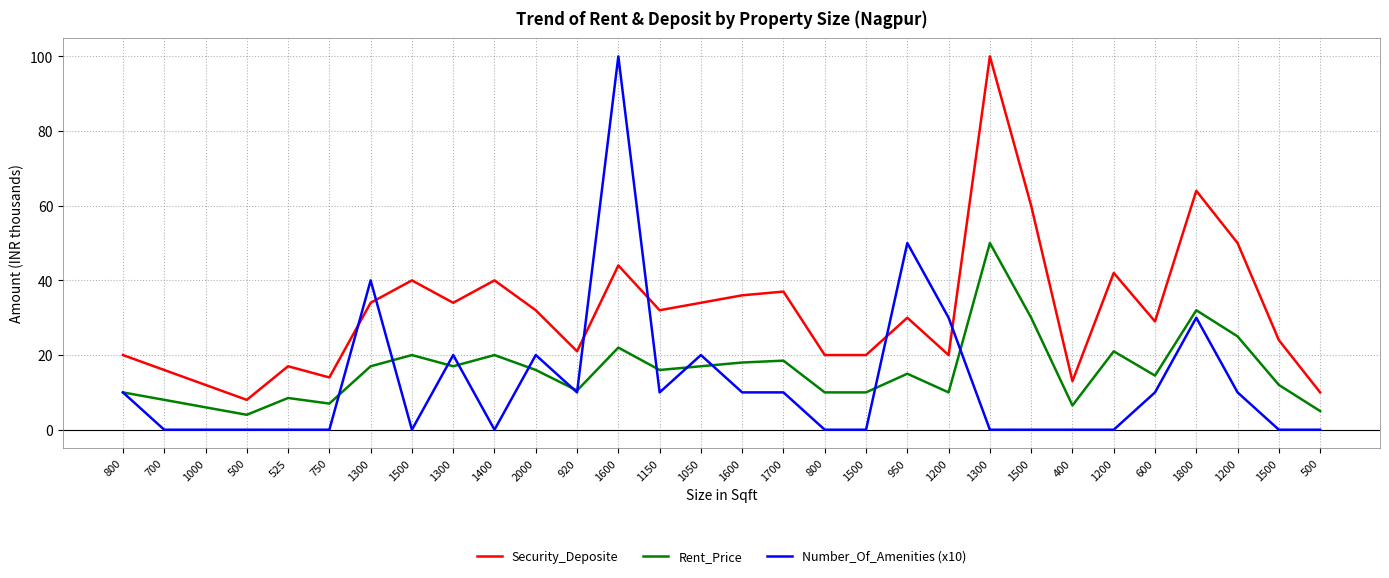

Where is the first local maximum for Security_Deposite?

525